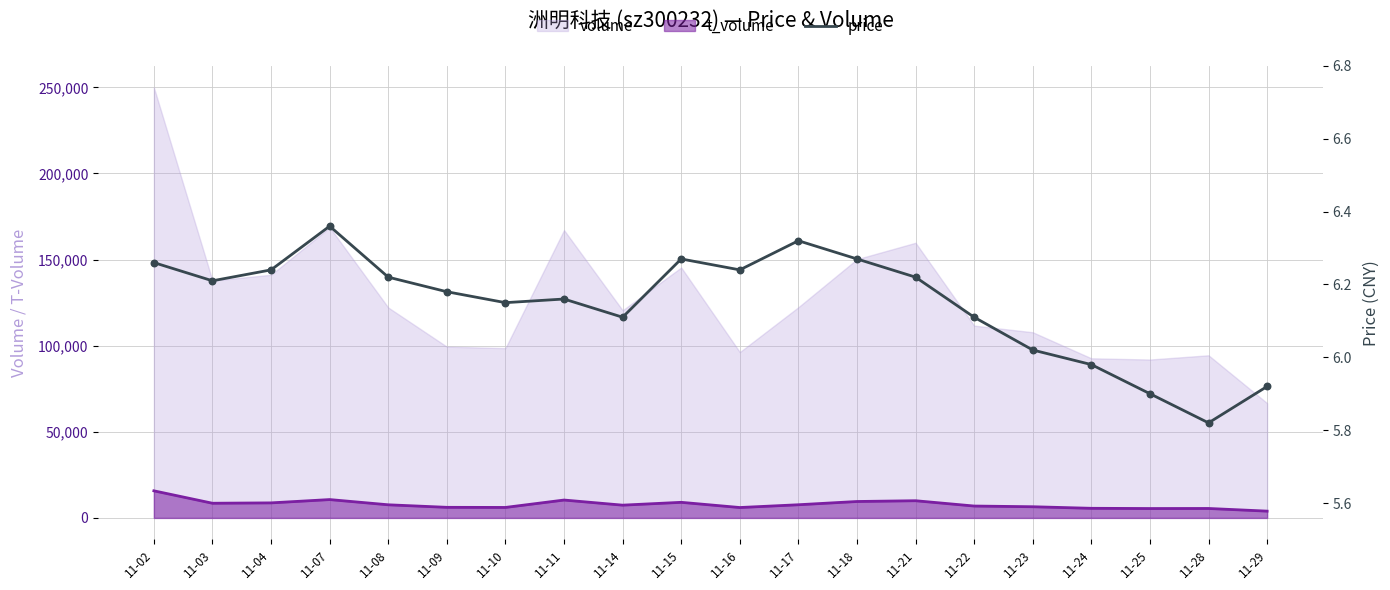

Which has a higher value, 11-23 or 11-04?

11-04